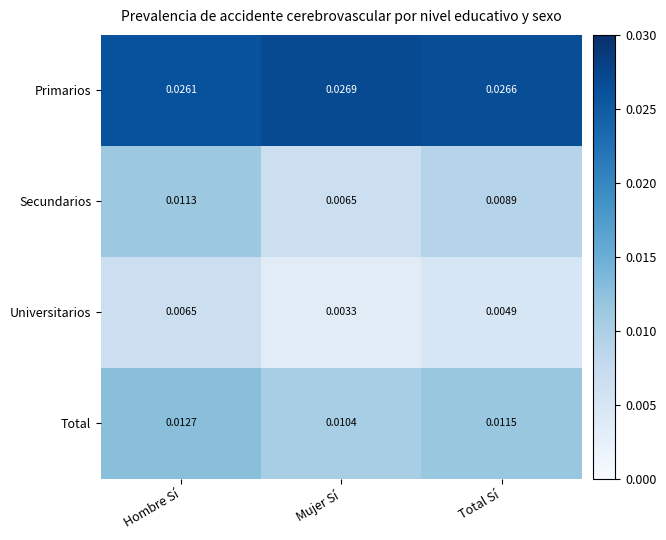

At which label does Primarios reach its peak?

Mujer Sí